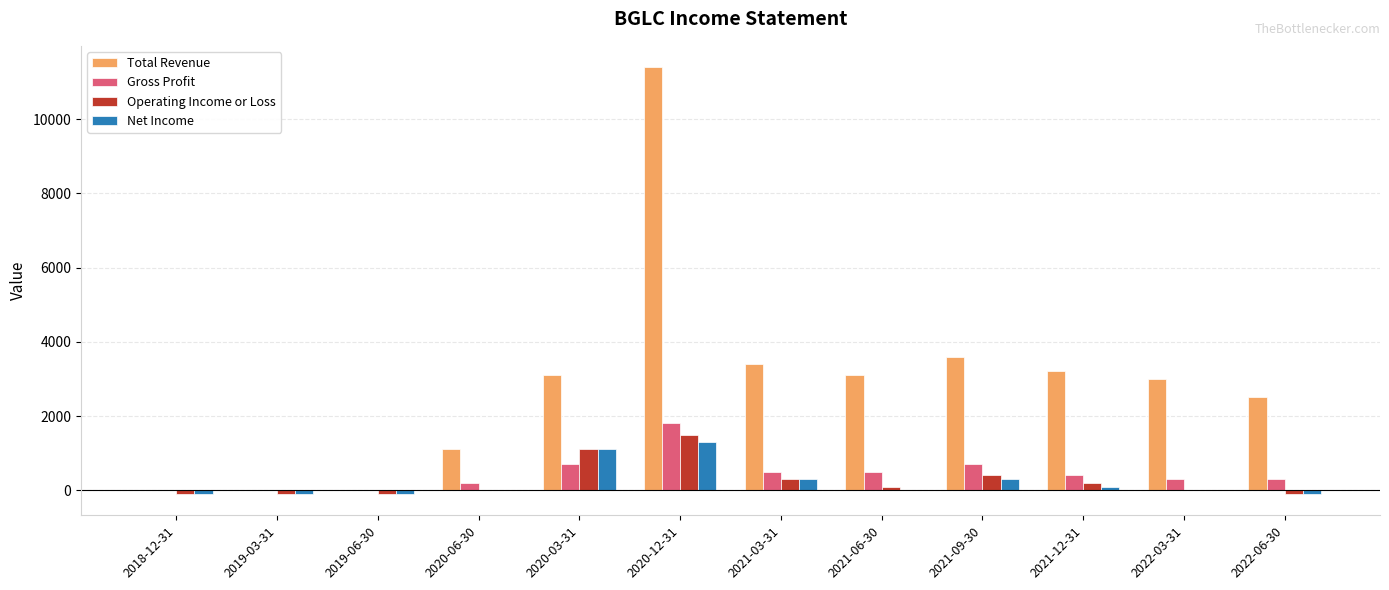

Which series changed the most between 2019-06-30 and 2021-09-30?

Total Revenue